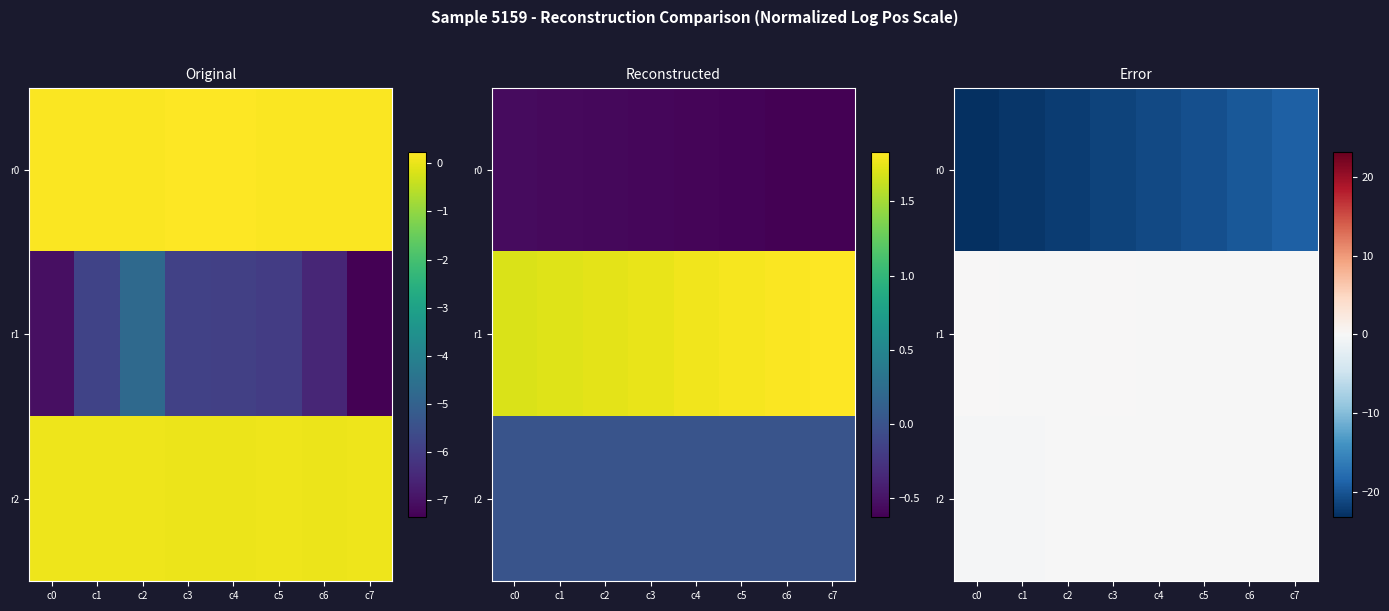

Which series has the largest range (max minus min)?

r0